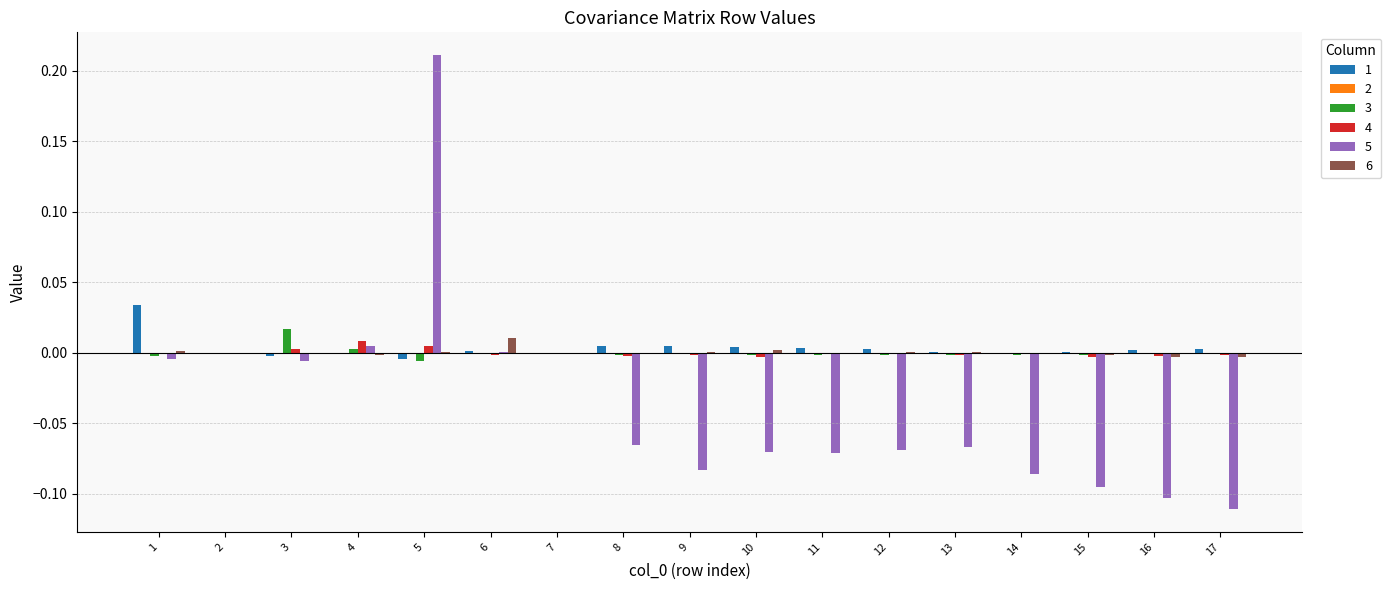

At which category is the sum across all series the highest?

5